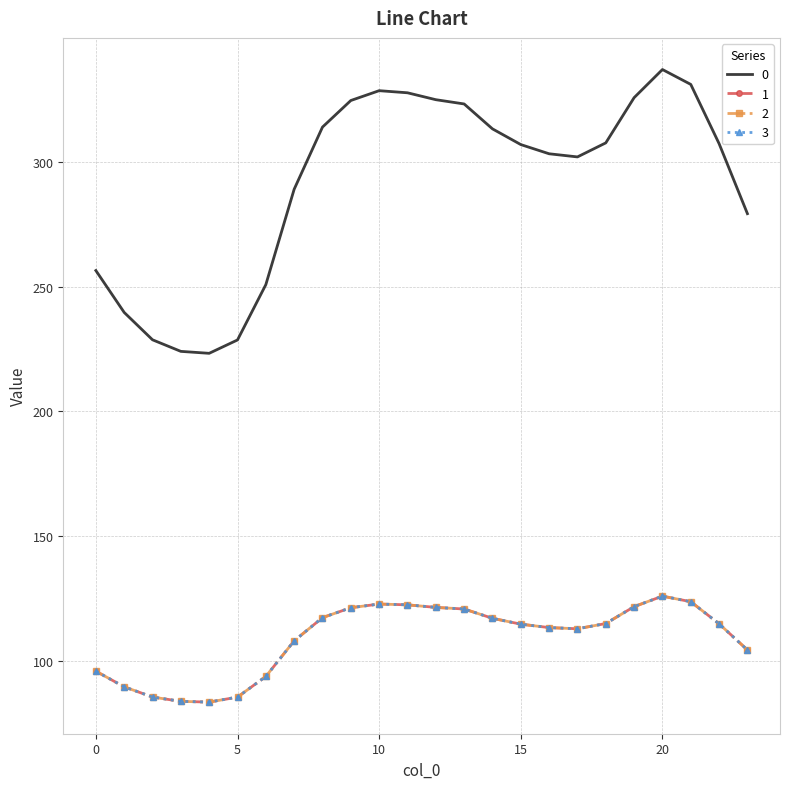

Does the chart have visible grid lines?

Yes